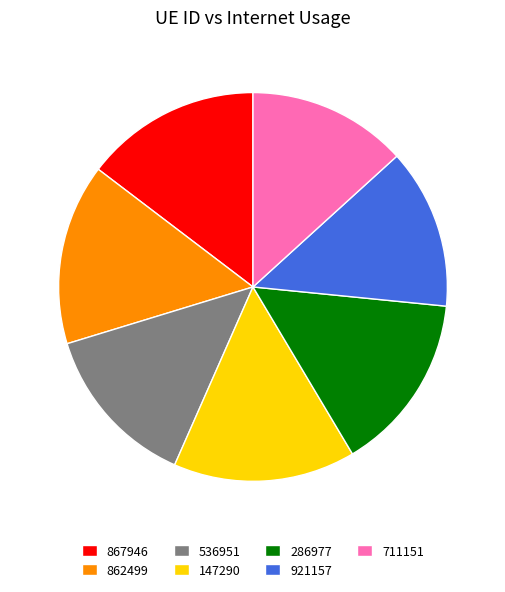

Does 286977 represent more than half of the total?

No